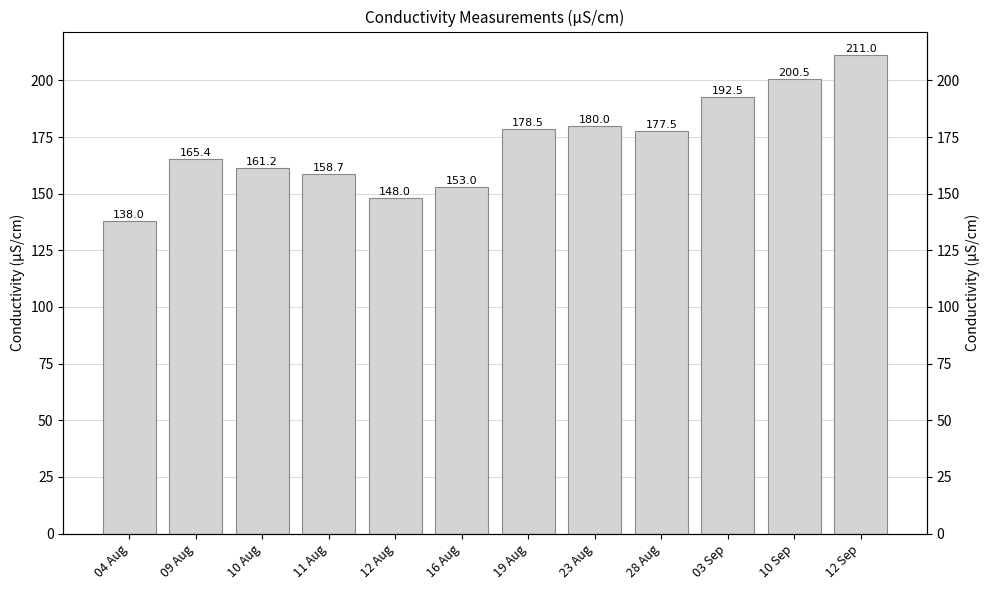

What is the sum of the values at 19 Aug and 10 Sep?

379.0